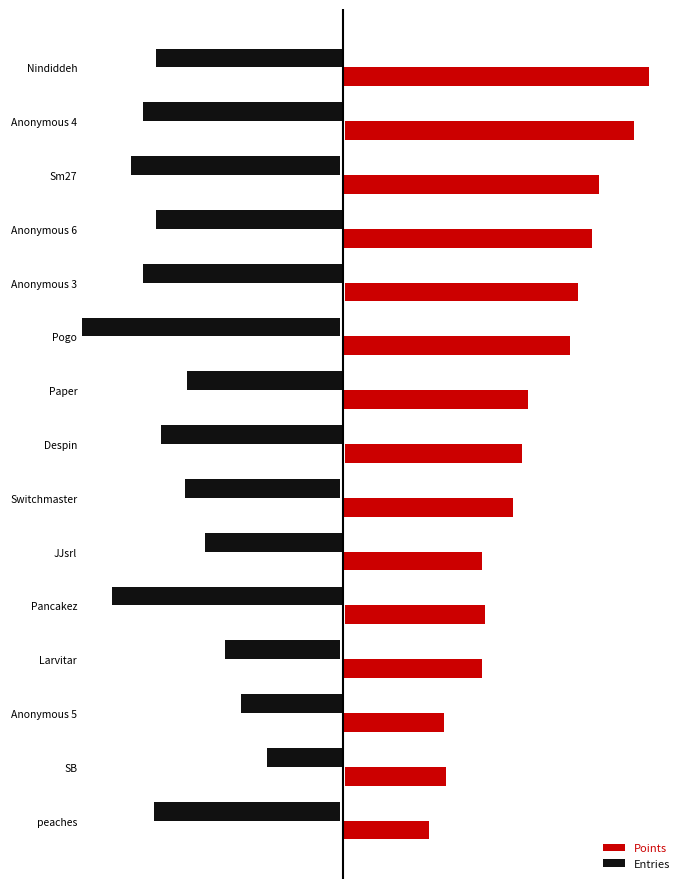

Is the value of Points at Larvitar greater than the value of Entries at Anonymous 6?

Yes